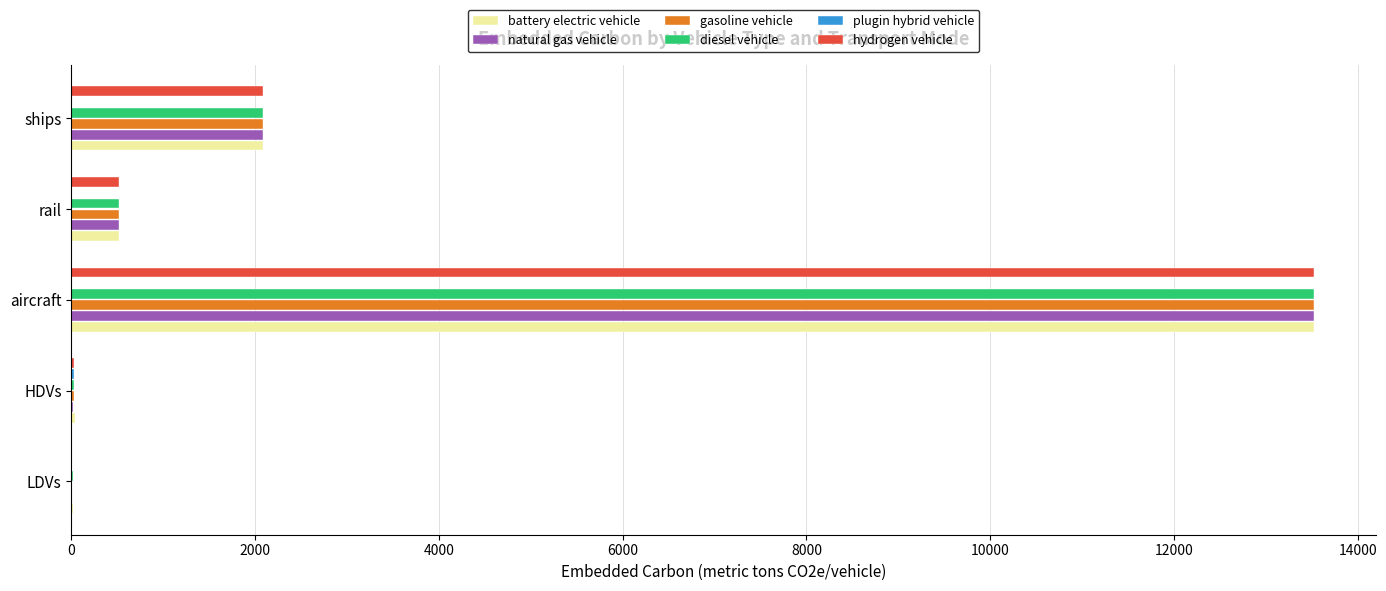

Is it true that diesel vehicle equals 13519.7 at aircraft?

True